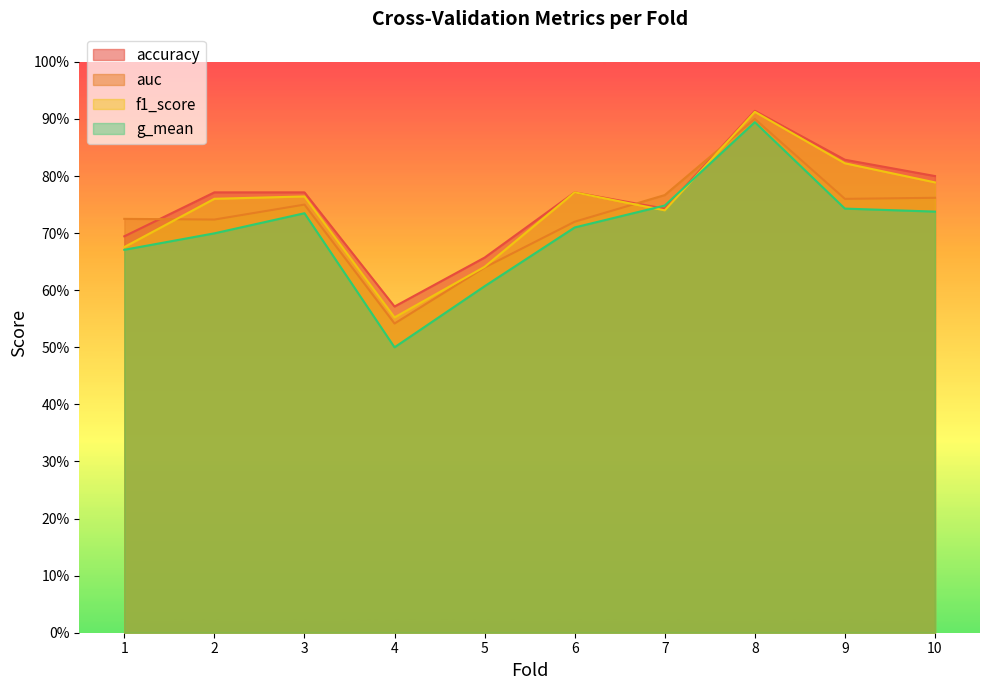

The value of f1_score at 7 is 0.7. True or false?

True